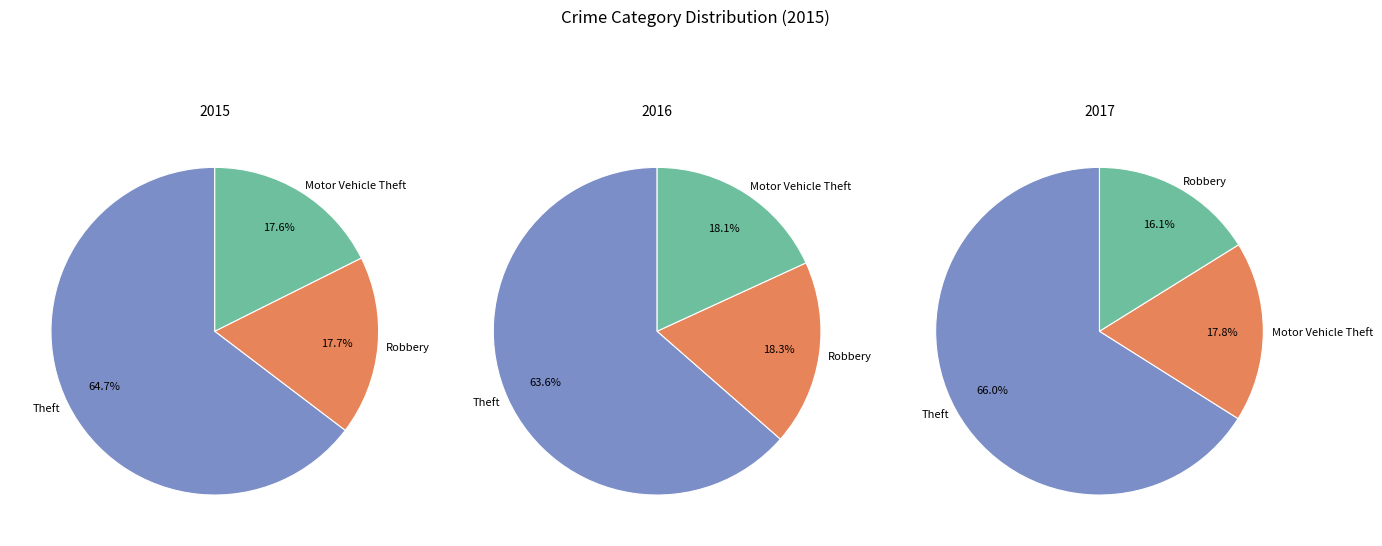

How many slices are in this pie chart?

9